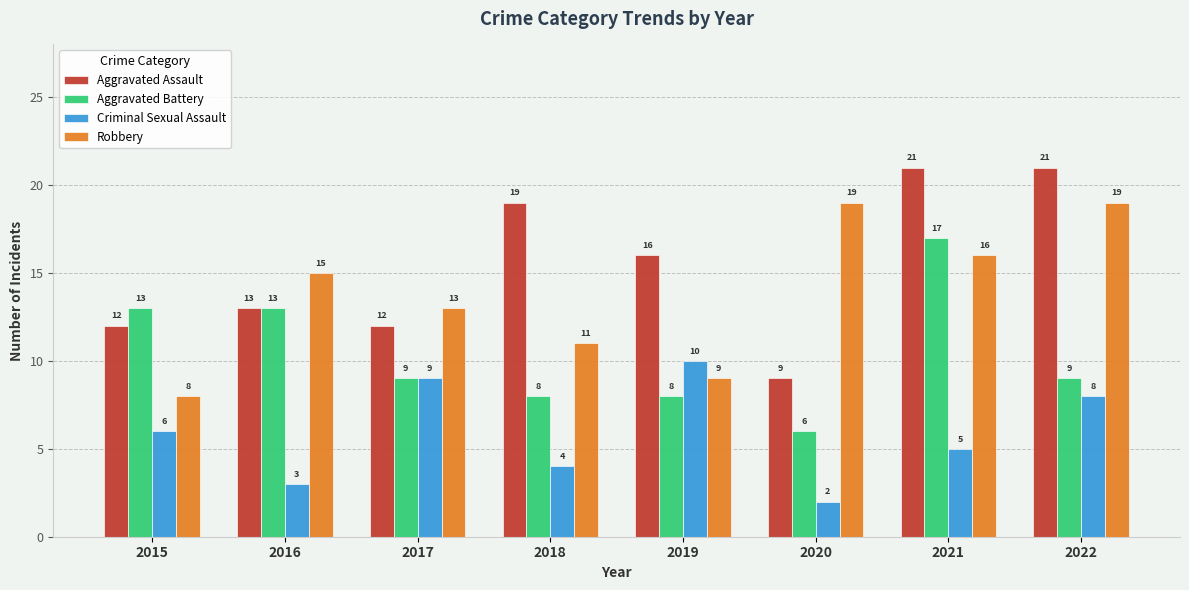

What is the value of the Robbery bar at the 1st from the left?

8